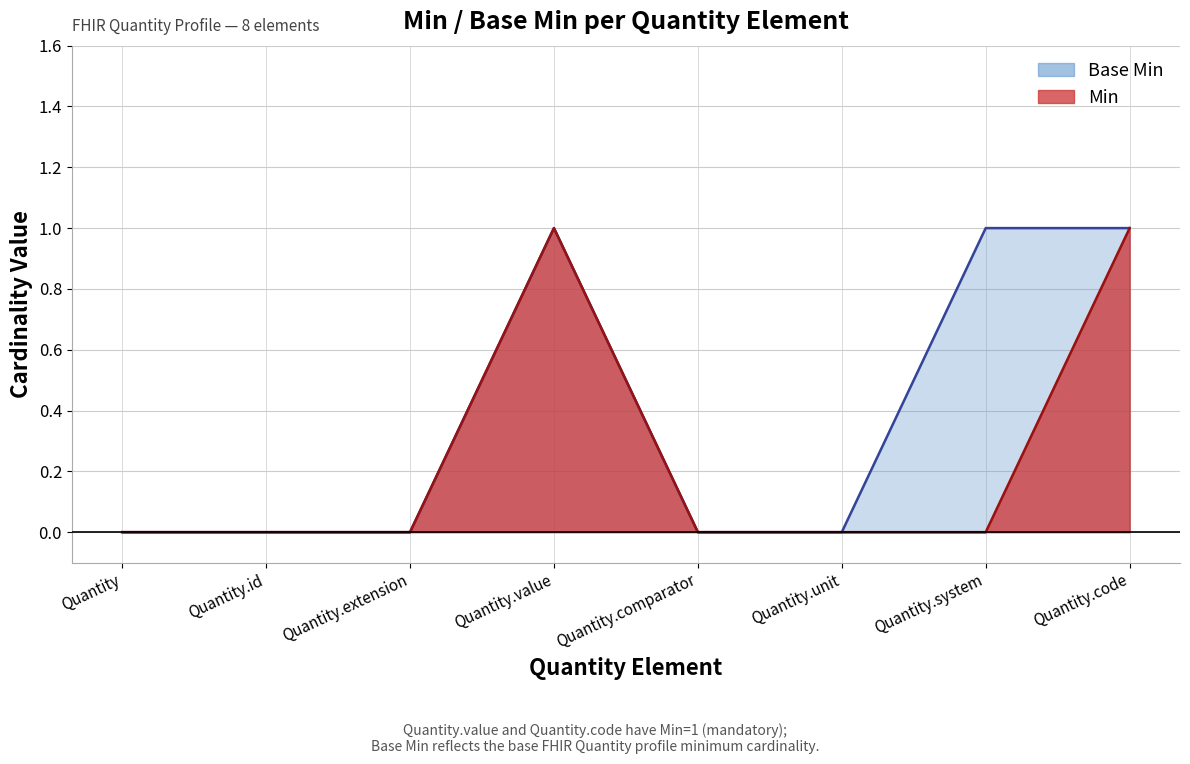

Does the chart display data point markers on the line(s)?

No